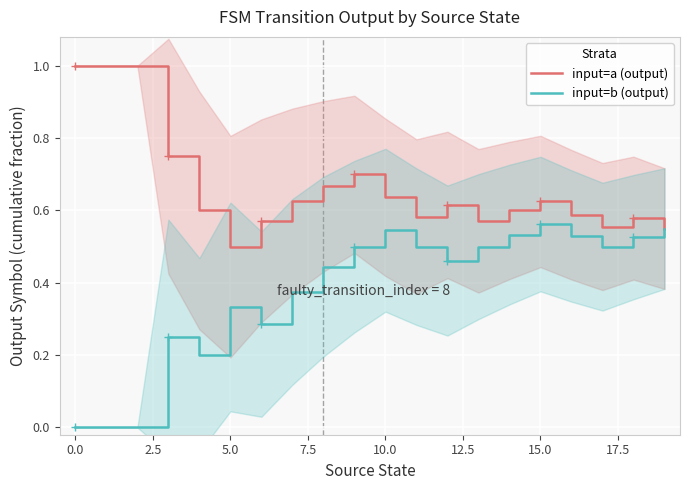

What is the highest value of the input=a (output) series?

1.0